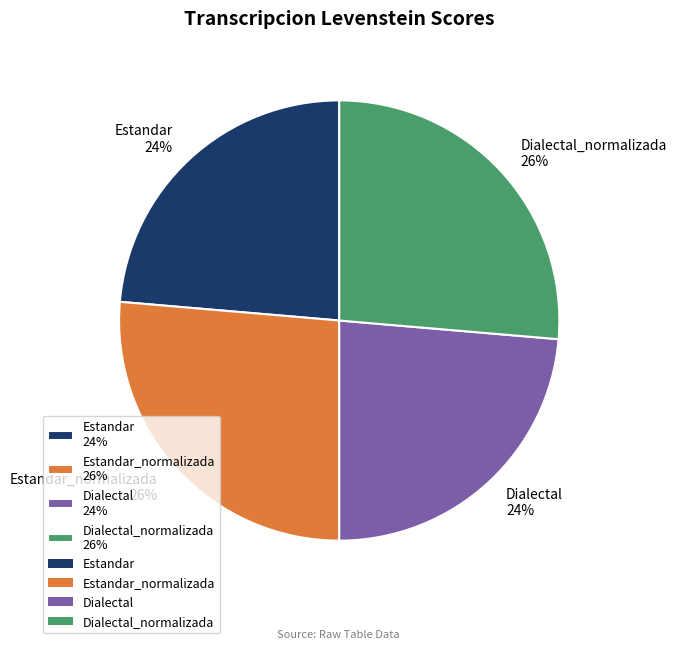

Is it true that Dialectal_normalizada 26% is 34% of the pie?

False